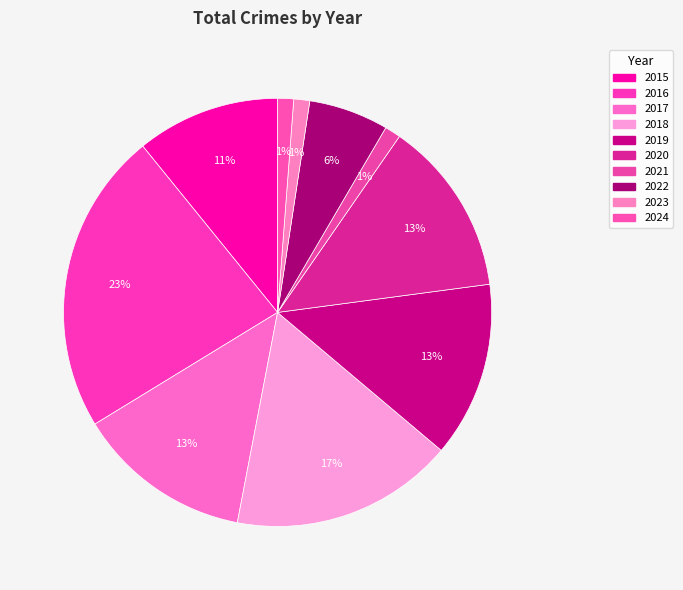

The 2019 slice represents 25% of the pie. True or false?

False